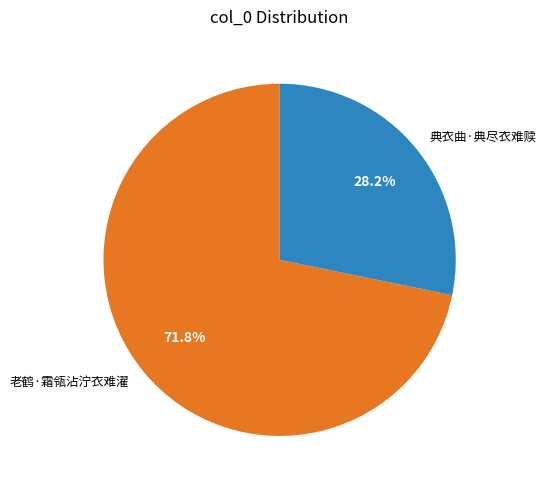

Does 典衣曲·典尽衣难赎 account for over 50% of the chart?

No